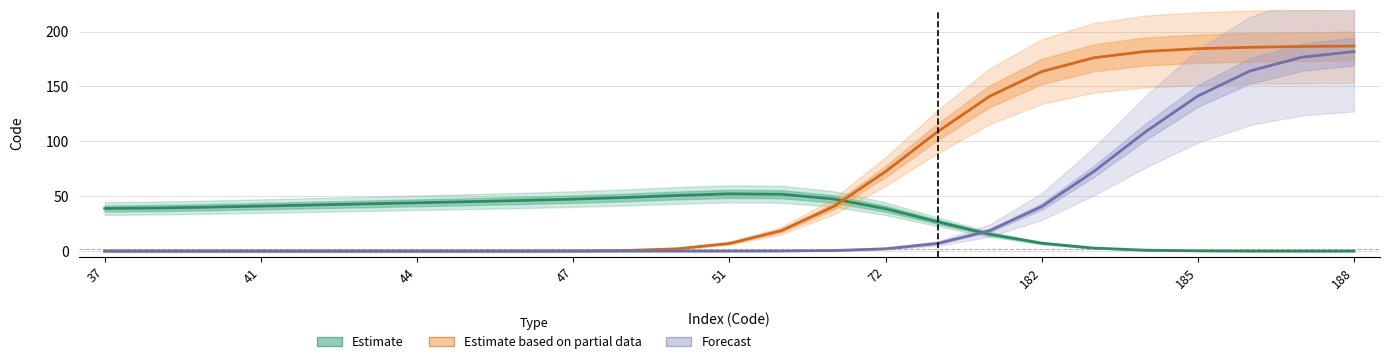

How many positive values does the Forecast series have?

13